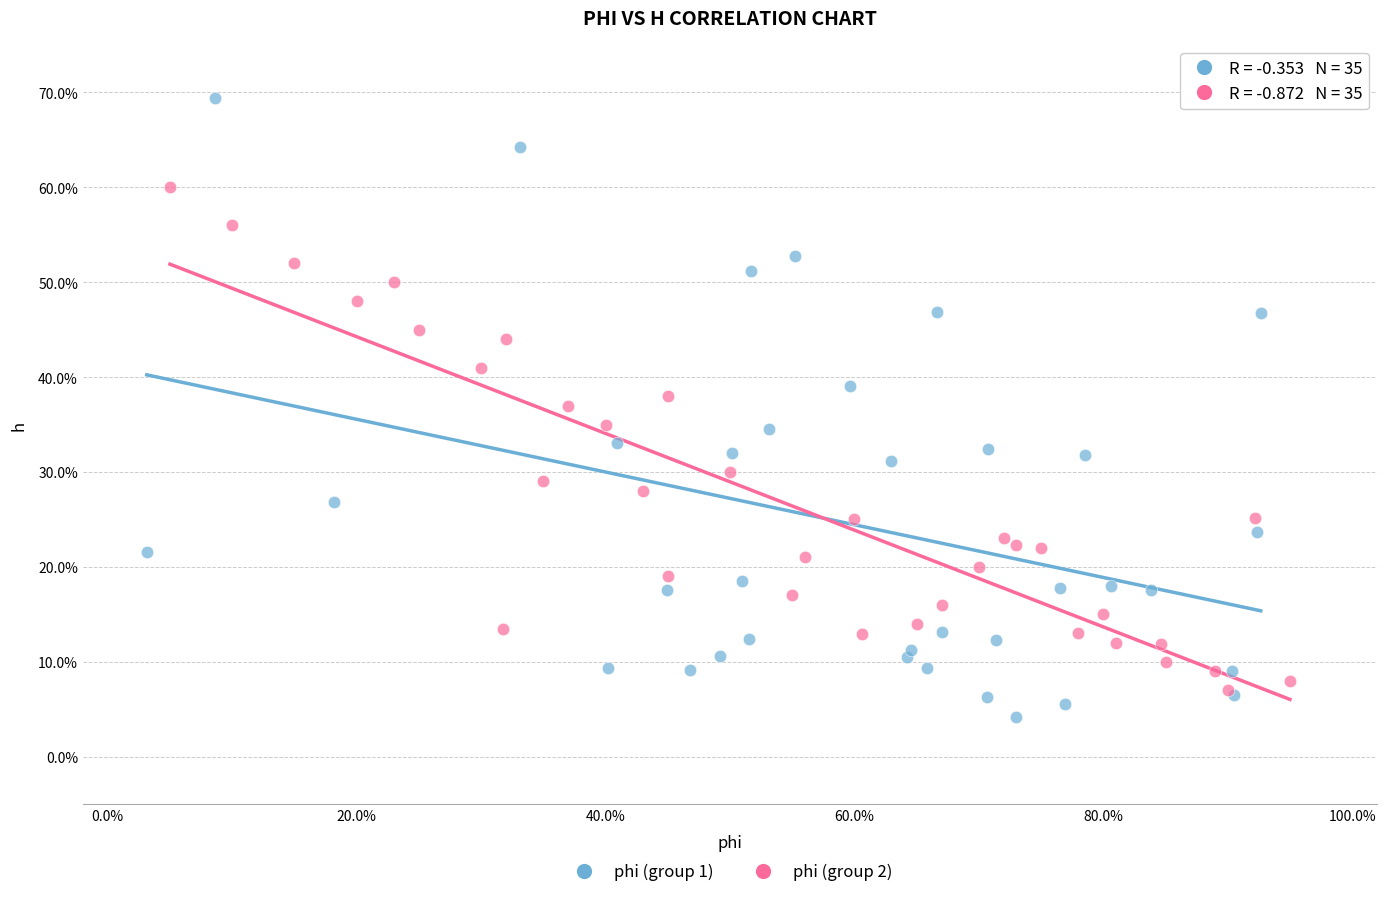

What are all the series names shown in the legend?

phi (group 1), phi (group 2)